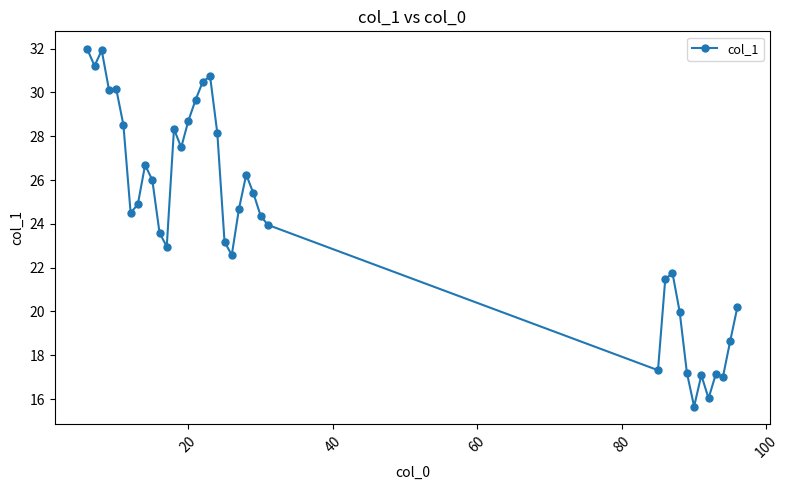

How many lines are shown in the chart?

1